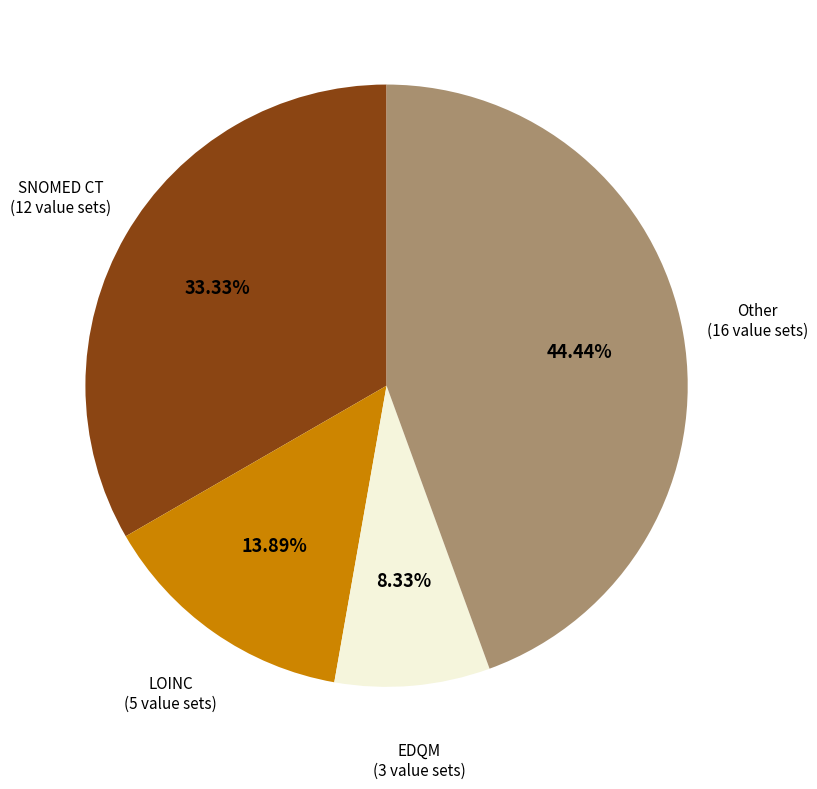

Approximately how many times larger is the value at SNOMED CT (12 value sets) compared to LOINC (5 value sets)?

2.4